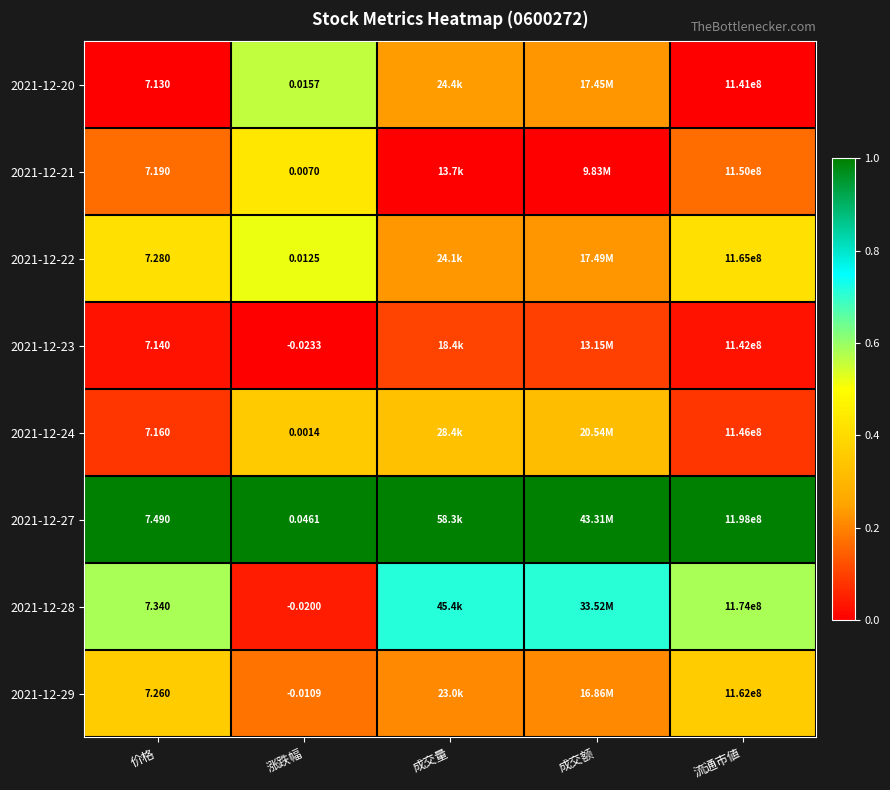

True or false: 2021-12-27 has a value of 1.0 at 涨跌幅.

True